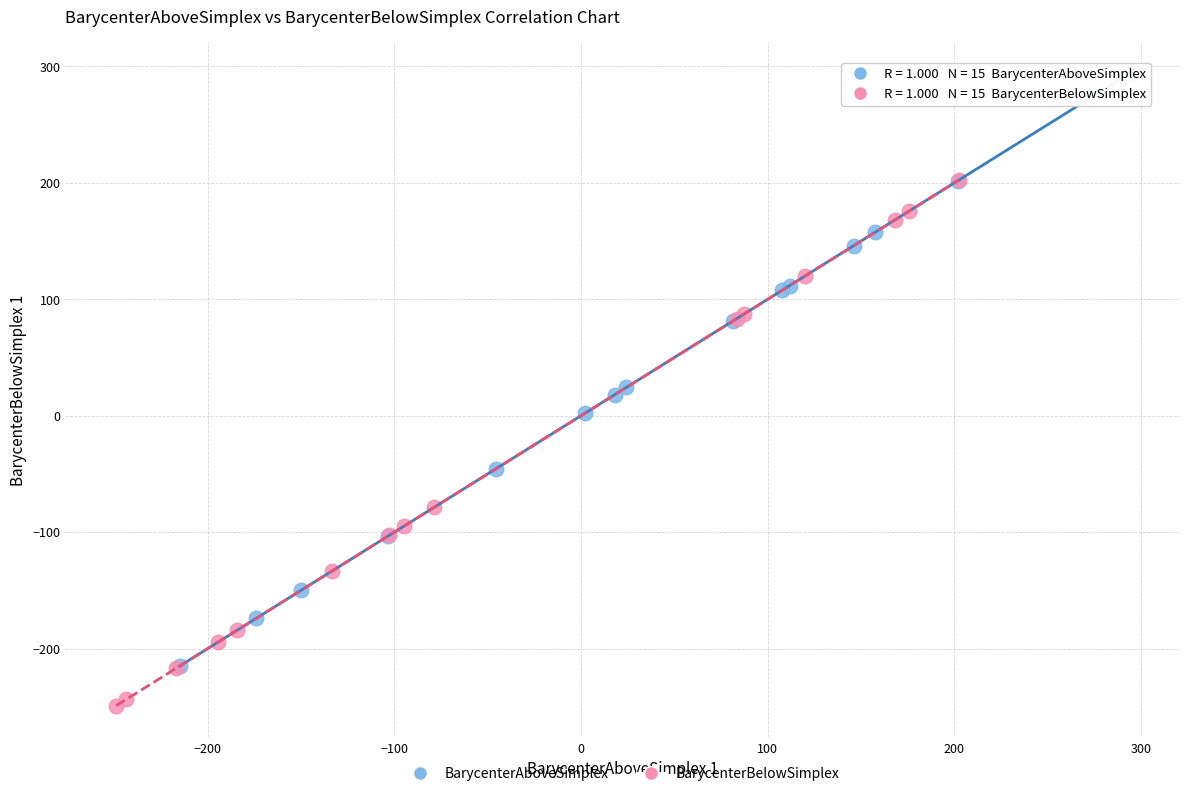

Which series has the largest Y range (max minus min)?

BarycenterAboveSimplex